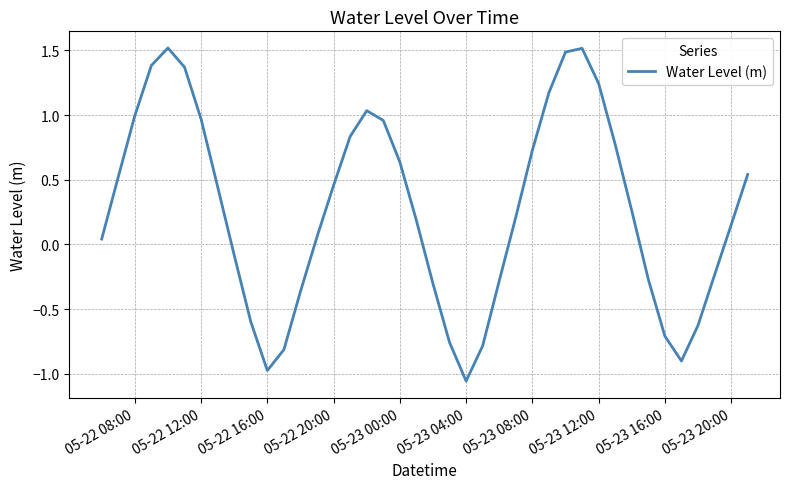

What is the greatest value displayed?

1.5